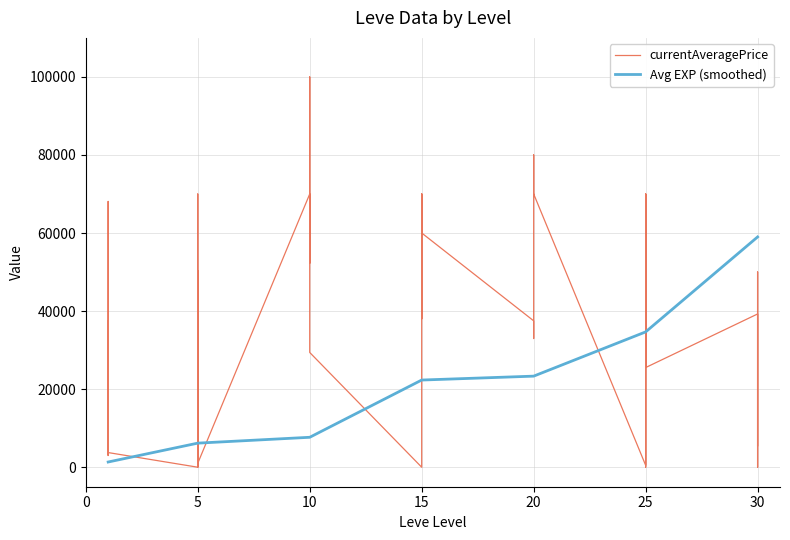

Reading left to right, extract all data points from this chart.

currentAveragePrice: 3307.0	68093.8	2996.0	37501.0	25845.4	3750.0	0.0	50271.3	0.0	70005.0	34574.4	999.0	70001.2	70007.0	52260.0	100000.0	70007.0	29402.2	0.0	70017.0	57511.2	38005.5	70010.0	60013.5	37507.0	32970.0	52764.2	80011.0	70010.0	70019.0	500.0	70021.0	0.0	70017.0	70021.0	25531.3	39265.5	0.0	50018.7	5510.8
Avg EXP (smoothed): 1333.3	1333.3	1333.3	1333.3	1333.3	1333.3	6166.7	6166.7	6166.7	6166.7	6166.7	6166.7	7666.7	7666.7	7666.7	7666.7	7666.7	7666.7	22333.3	22333.3	22333.3	22333.3	22333.3	22333.3	23333.3	23333.3	23333.3	23333.3	23333.3	23333.3	34666.7	34666.7	34666.7	34666.7	34666.7	34666.7	59000.0	59000.0	59000.0	59000.0